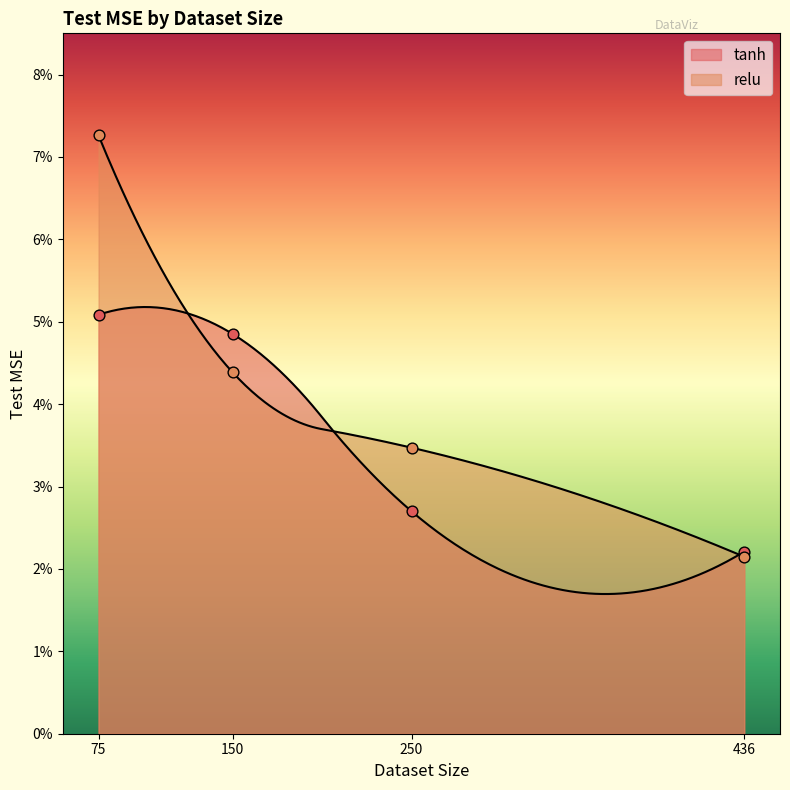

Which series has the widest spread of Y values?

relu